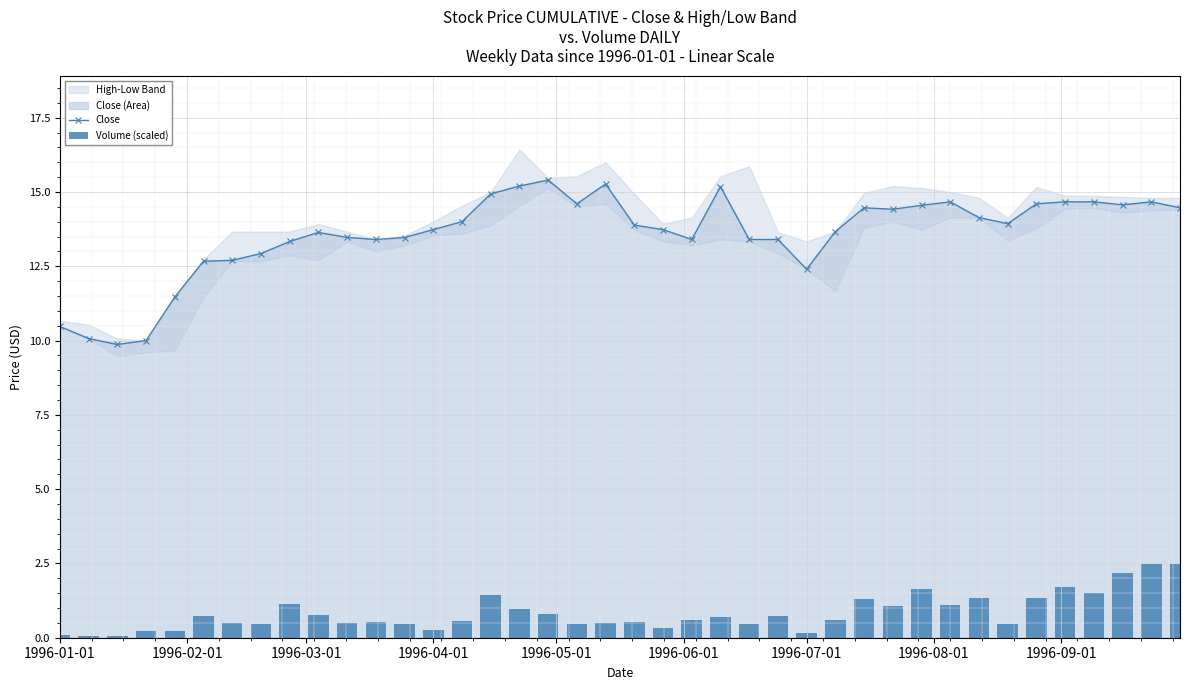

List the series in order of their overall mean, highest first.

Close, Volume (scaled)